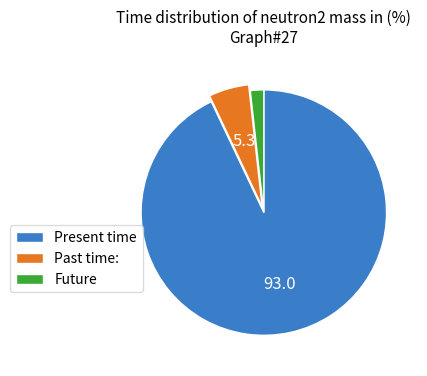

Is it true that Past time: is 5% of the pie?

True